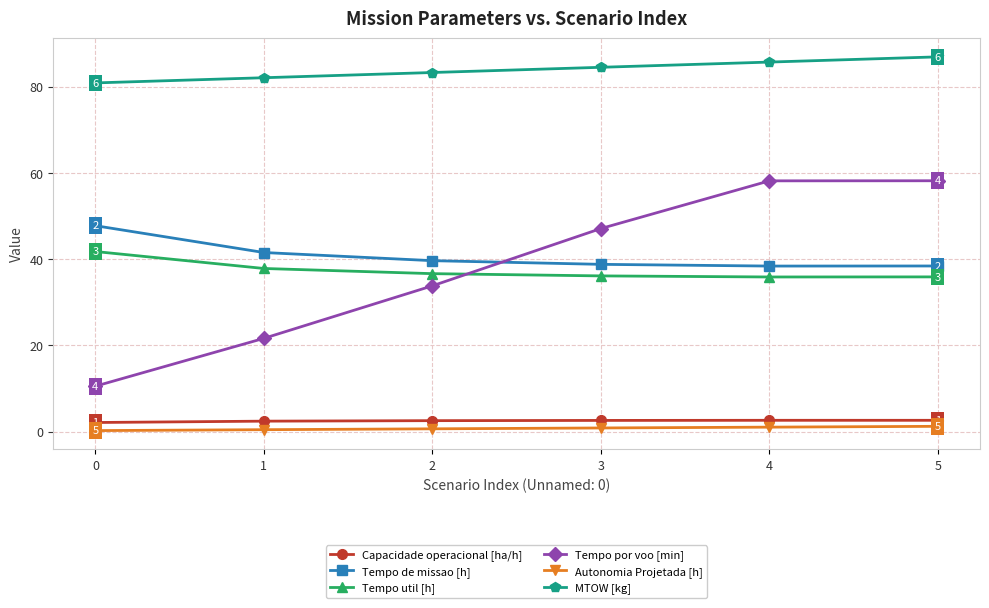

What is the average value of the Tempo por voo [min] series?

38.2